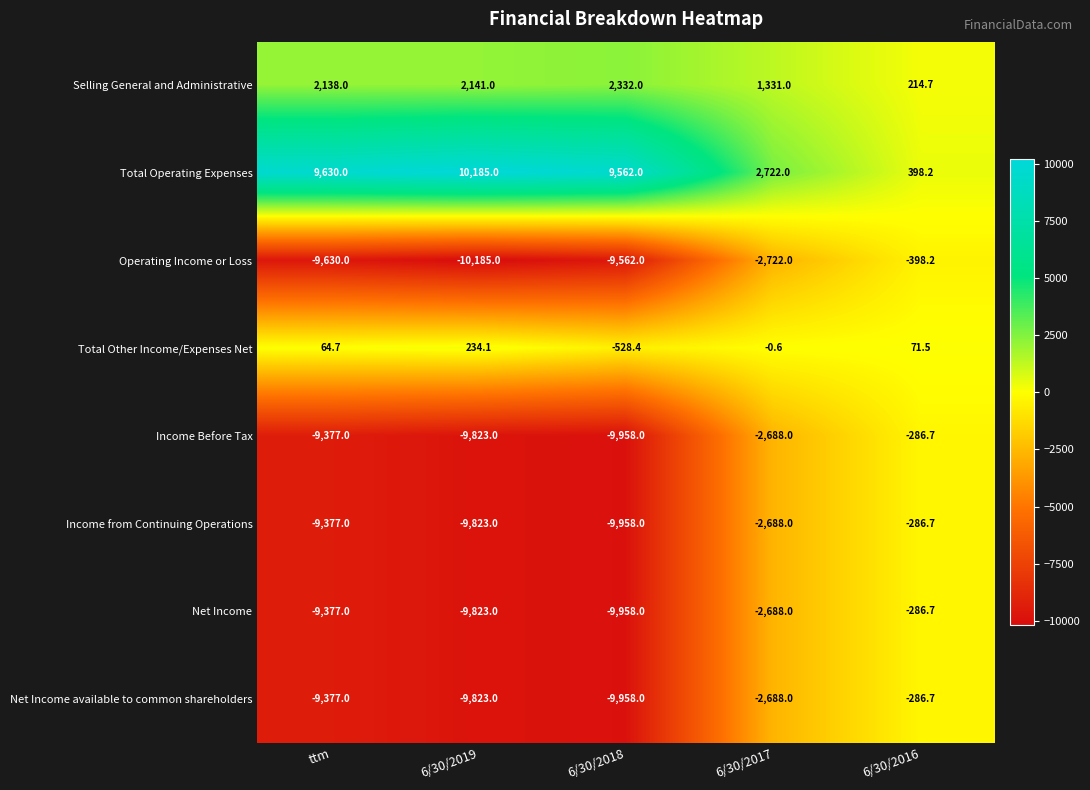

What is the total value across all series at 6/30/2017?

-9421.6